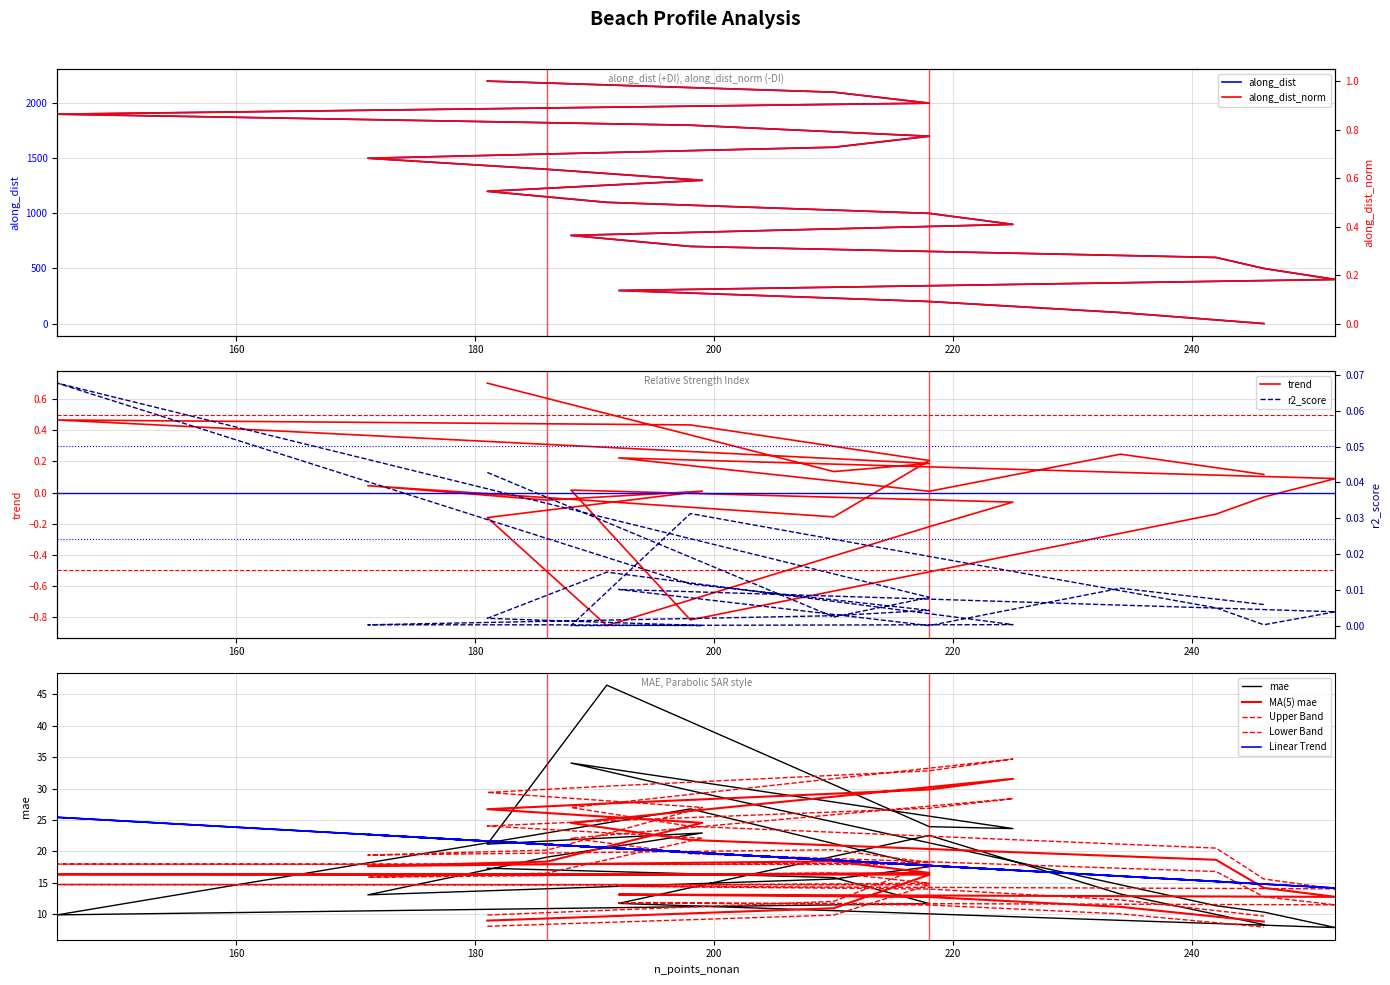

What is the label of the 19th point from the right?

220